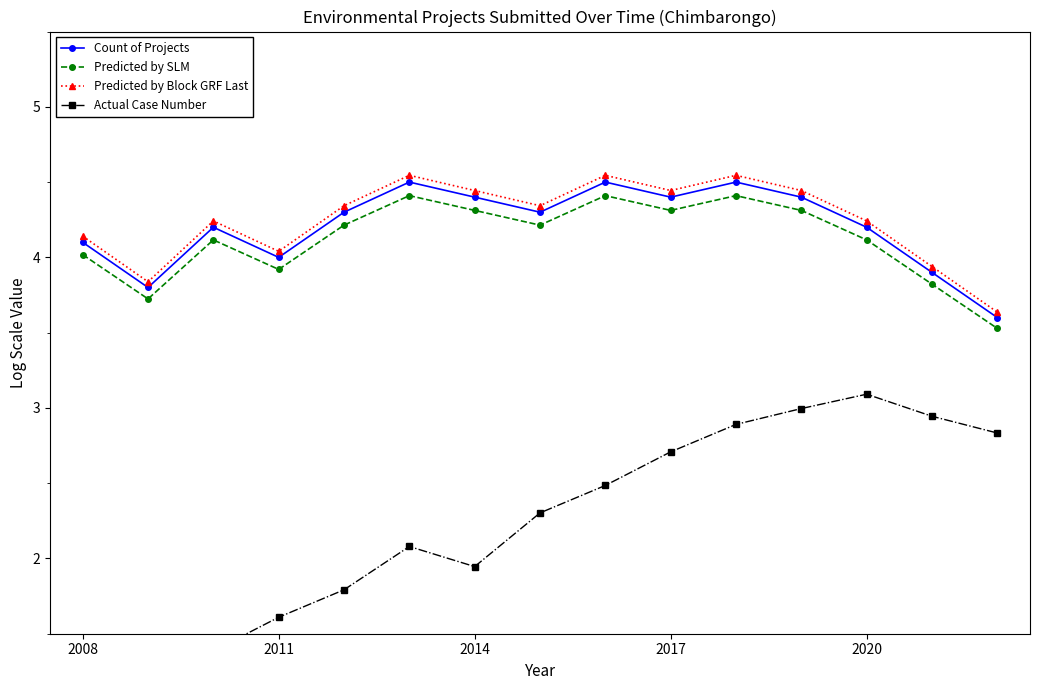

What is the value of the Actual Case Number point at the 15th from the left?

2.8